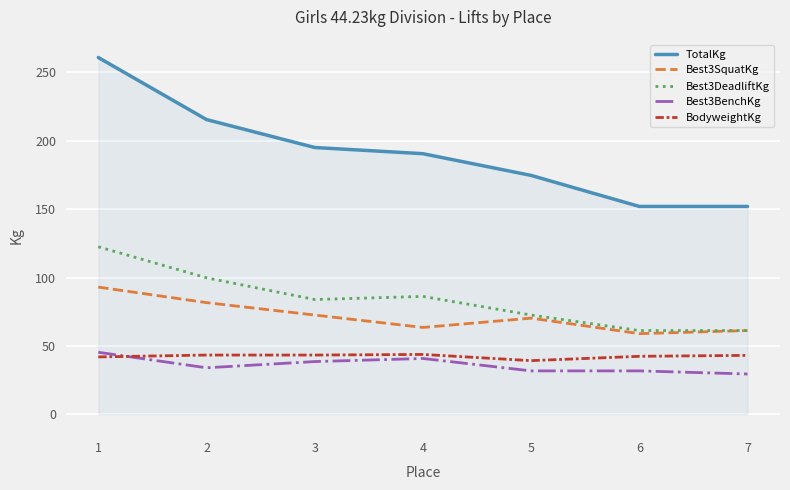

What is the spread (max minus min) of values at 7?

122.5